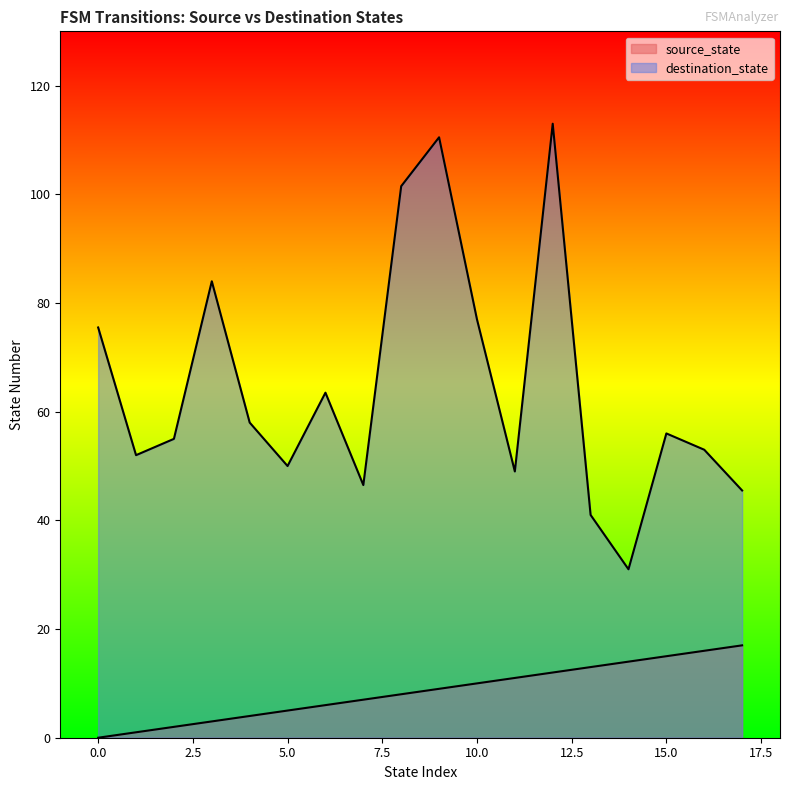

How many lines are shown in the chart?

2